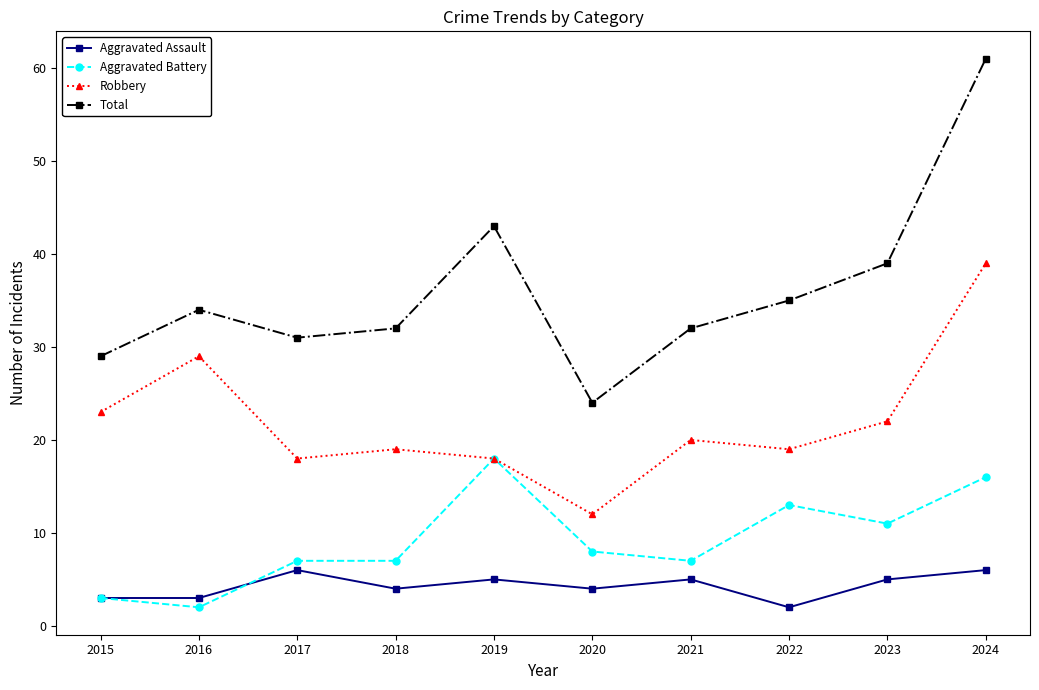

Which category has the highest value in the Total series?

2024